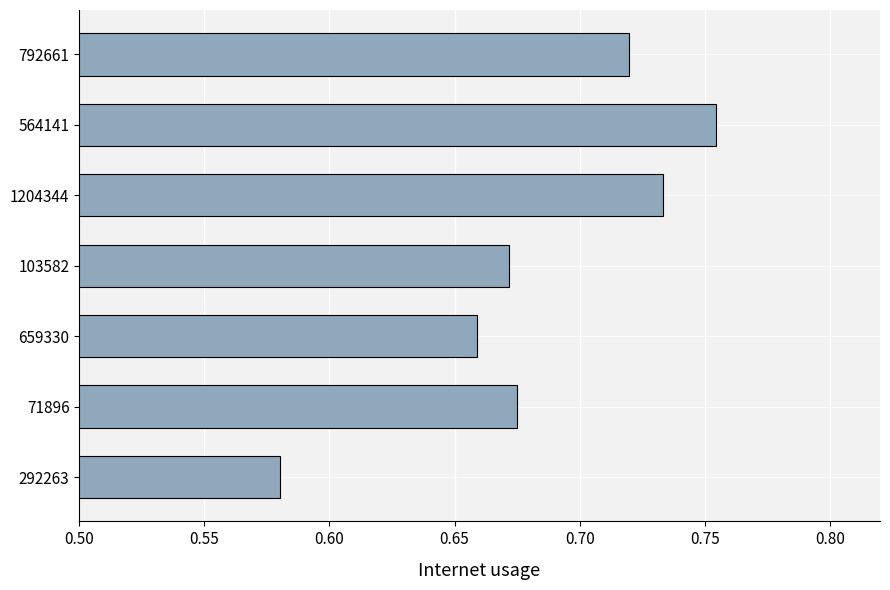

How many values are between 0 and 1?

7